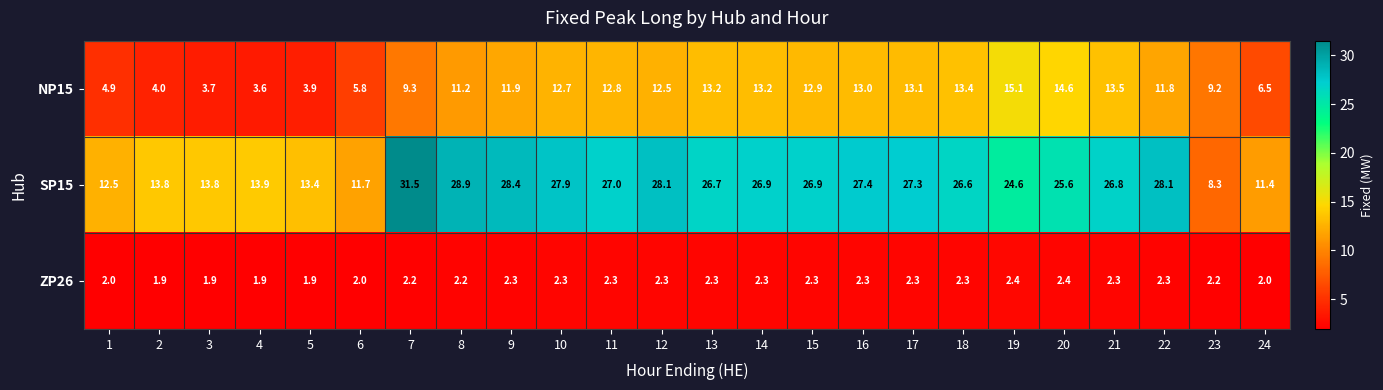

At which category is the sum across all series the highest?

7